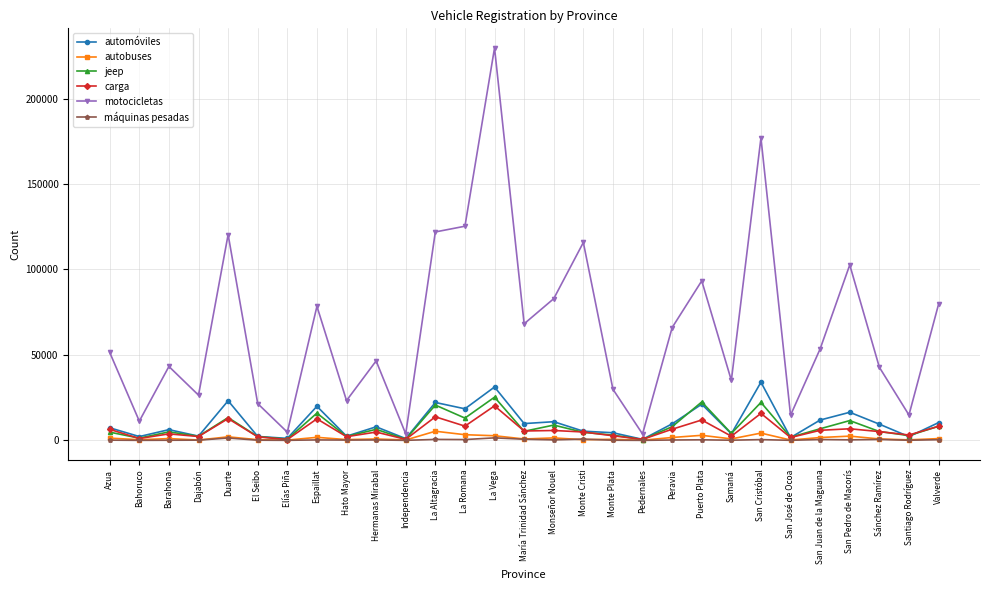

What is the approximate value of jeep at Monte Plata, to the nearest 50?

3050